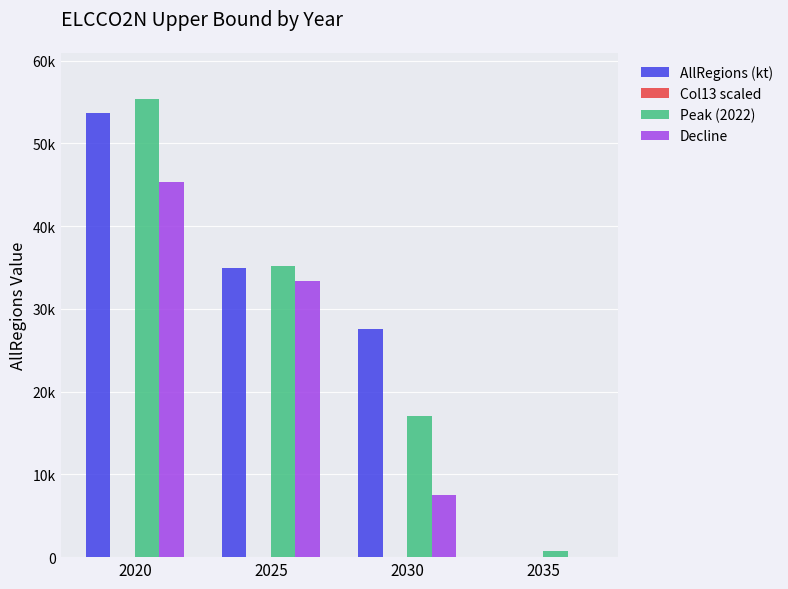

How many values in the Decline series are below 33308?

2